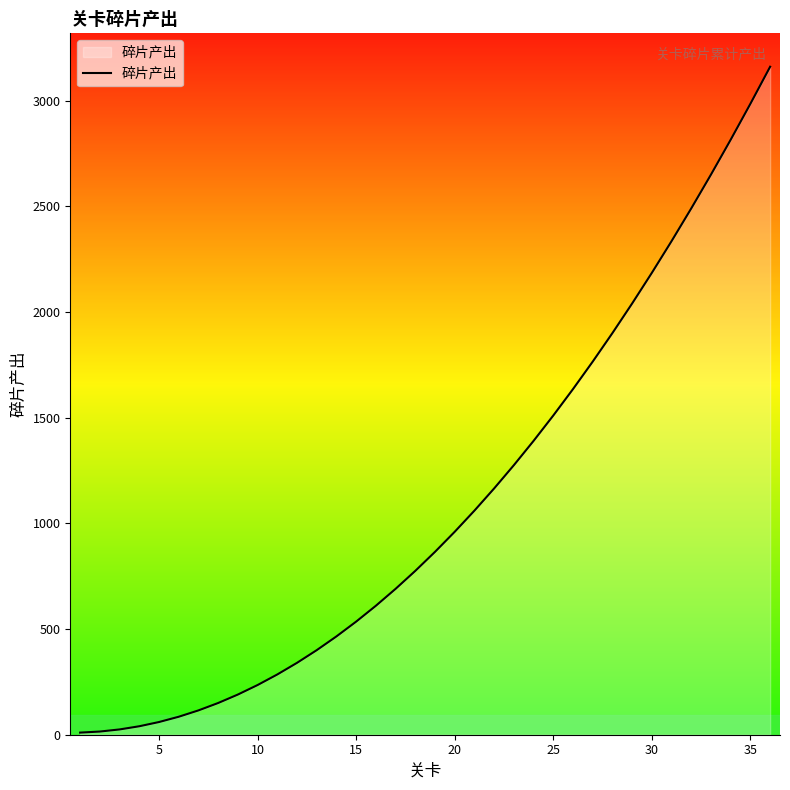

What is the difference between the maximum and minimum values?

3150